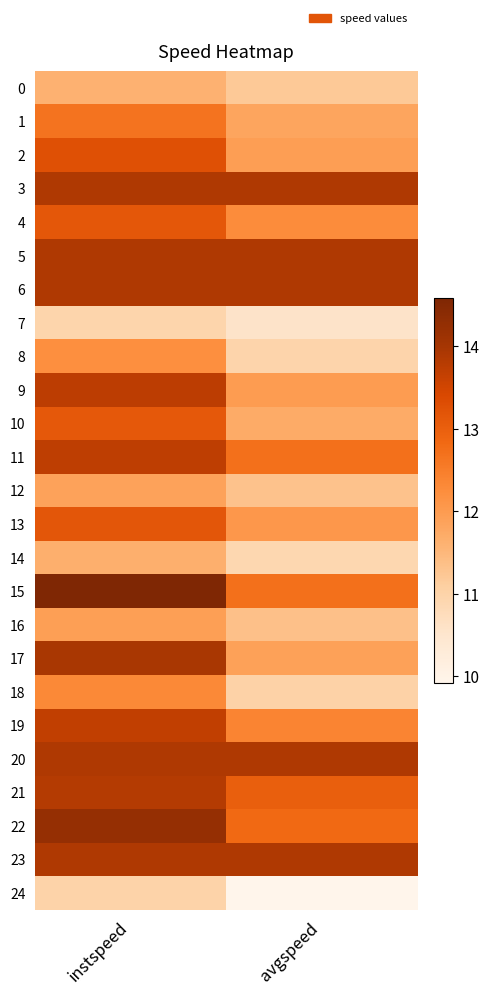

Count the number of categories in the chart.

2